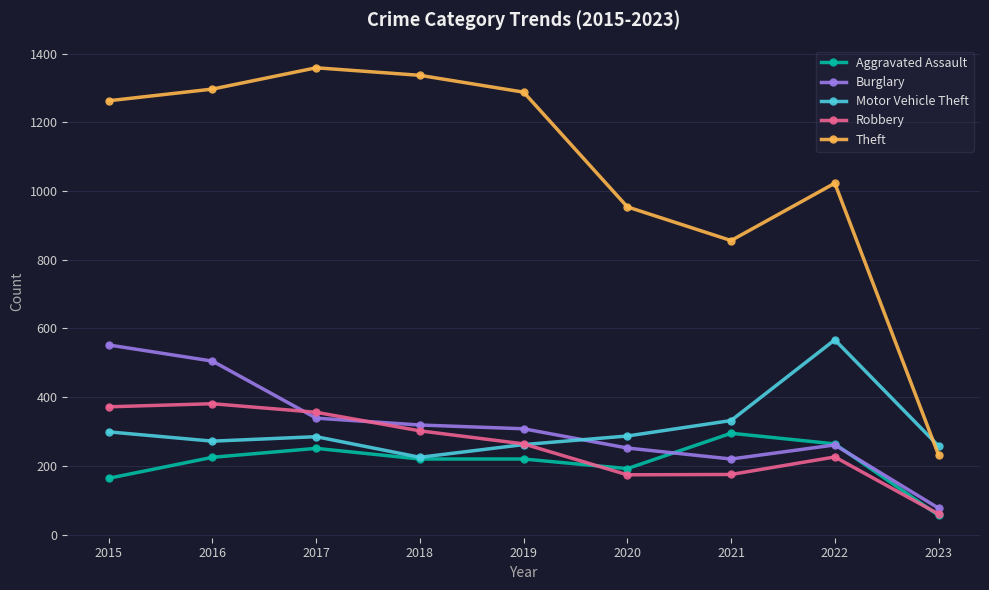

What is the spread (max minus min) of values at 2020?

780